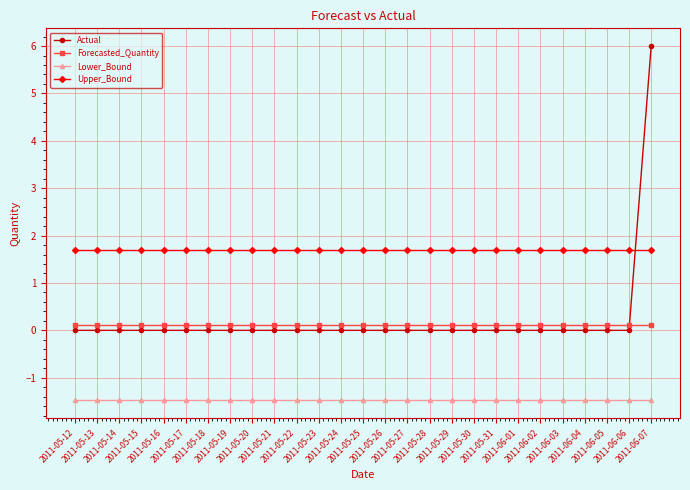

Which series has the widest spread of values?

Actual